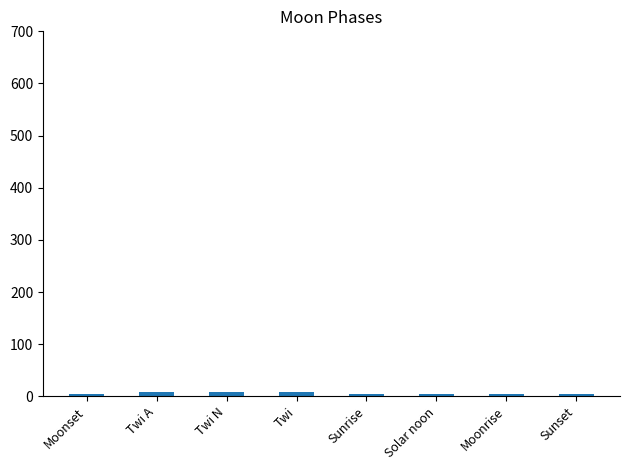

Are the bars horizontal?

No